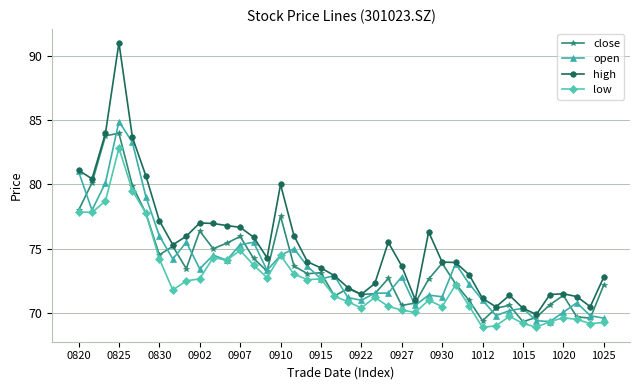

Which series has the largest total across all categories?

high